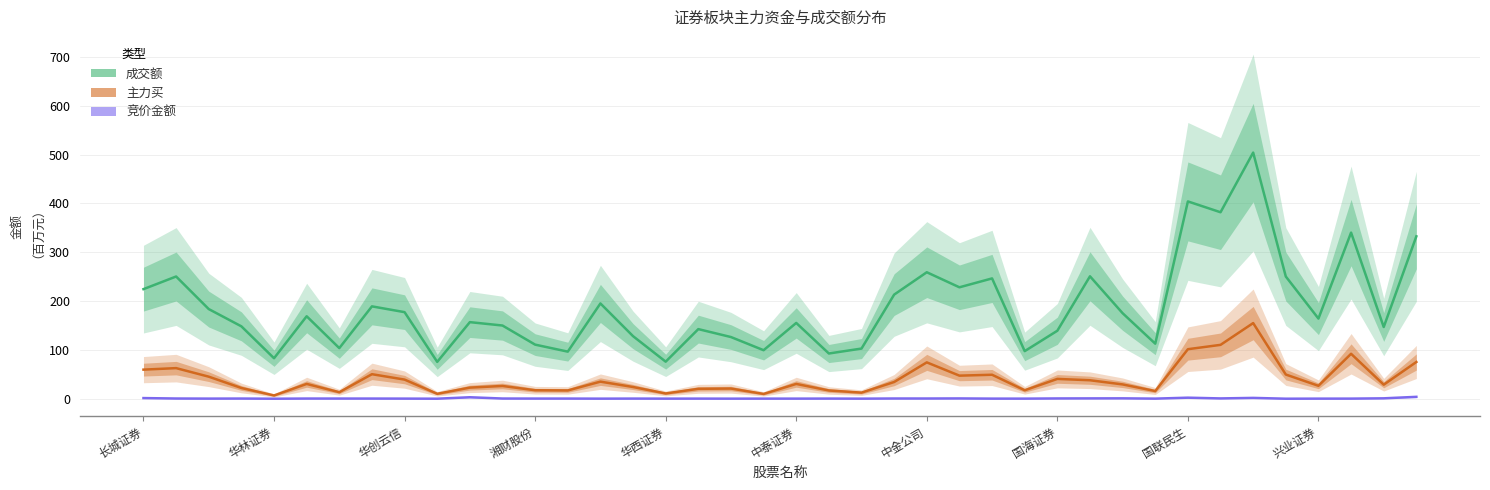

Reading left to right, transcribe all the data shown in this chart.

成交额: 224.4	250.3	183.6	148.2	82.9	168.9	103.7	189.1	177.3	75.5	156.8	149.9	110.8	96.5	195.1	128.1	75.9	142.6	126.3	99.4	155.2	92.6	102.7	213.2	259.0	228.2	246.3	97.5	139.2	250.7	175.1	112.8	404.0	381.8	503.9	250.3	164.1	340.2	146.8	332.5
主力买: 59.6	62.7	45.2	22.0	6.7	30.3	13.4	50.3	39.2	10.2	22.8	26.2	17.4	17.0	35.0	24.0	10.8	20.3	20.9	9.9	30.3	16.9	12.5	34.3	74.5	47.3	49.1	17.3	40.6	37.9	29.3	15.8	101.4	110.3	154.9	49.6	26.5	92.1	28.8	75.3
竞价金额: 1.4	0.5	0.3	0.4	0.1	0.4	0.4	0.4	0.3	0.1	3.1	0.4	0.3	0.4	0.2	0.3	0.2	0.3	0.2	0.2	0.2	0.3	0.2	0.5	0.5	0.7	0.3	0.2	0.6	0.7	0.8	0.3	2.2	0.7	1.7	0.1	0.2	0.3	0.9	3.9